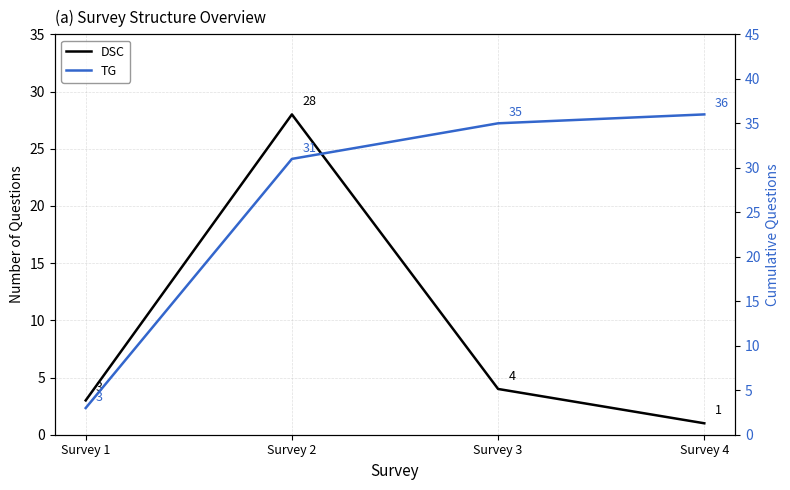

Where is the first local maximum for DSC?

Survey 2